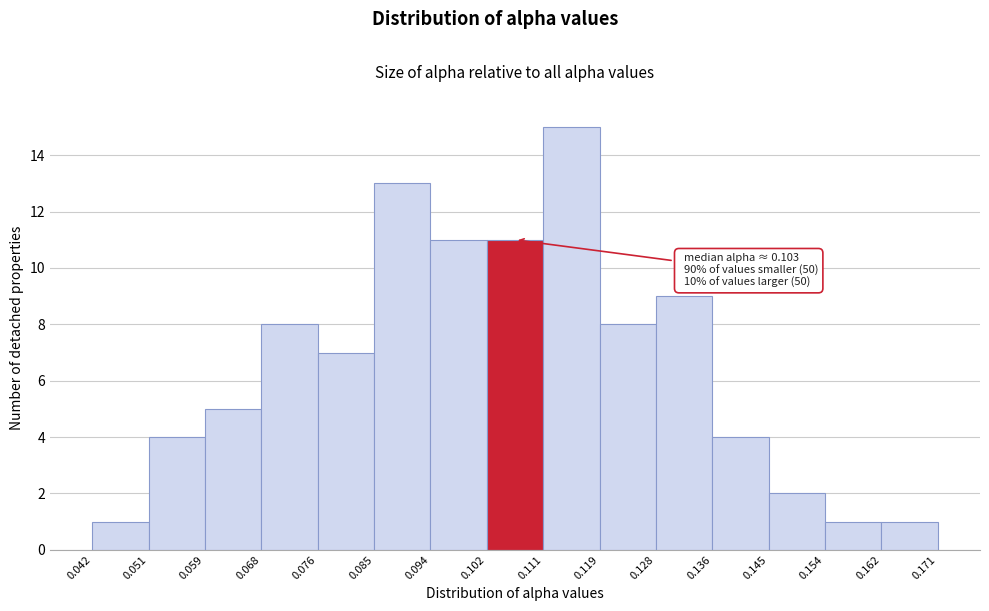

Which range on the x-axis has the tallest bar?

0.111 to 0.119